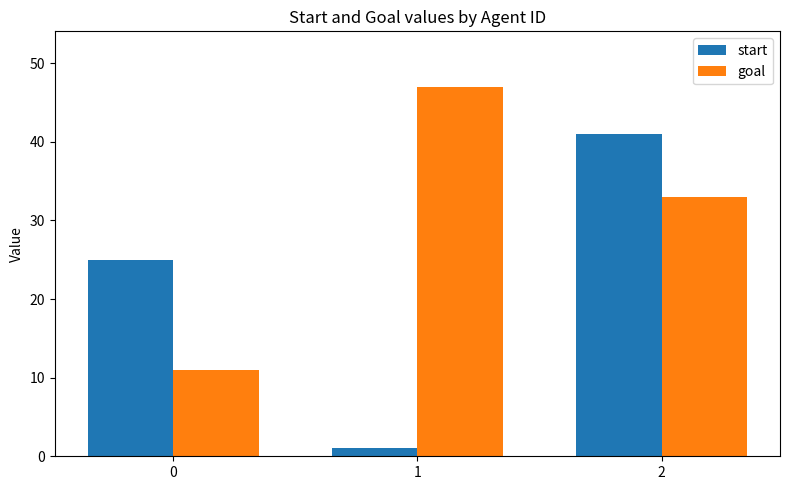

What is the value of the goal bar at the 3rd from the left?

33